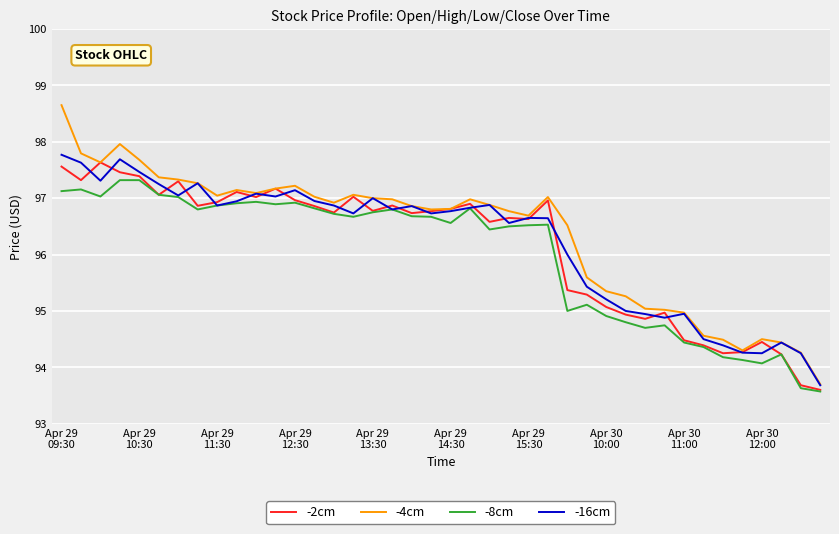

What is the highest value of the -16cm series?

97.8